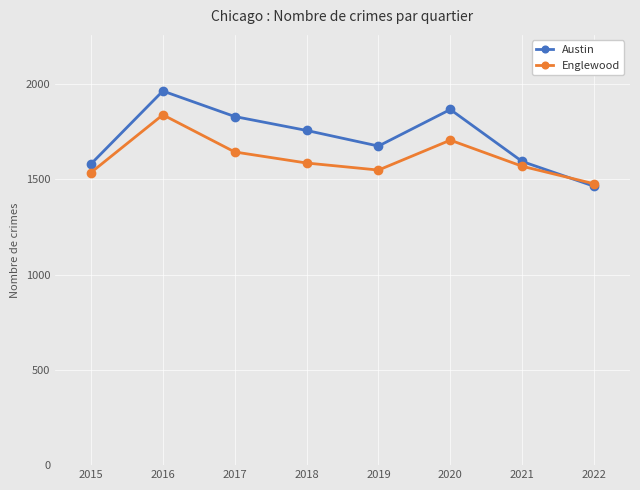

Reading left to right, extract all data points from this chart.

Austin: 1581	1964	1830	1757	1675	1867	1594	1464
Englewood: 1536	1839	1644	1586	1549	1706	1569	1477